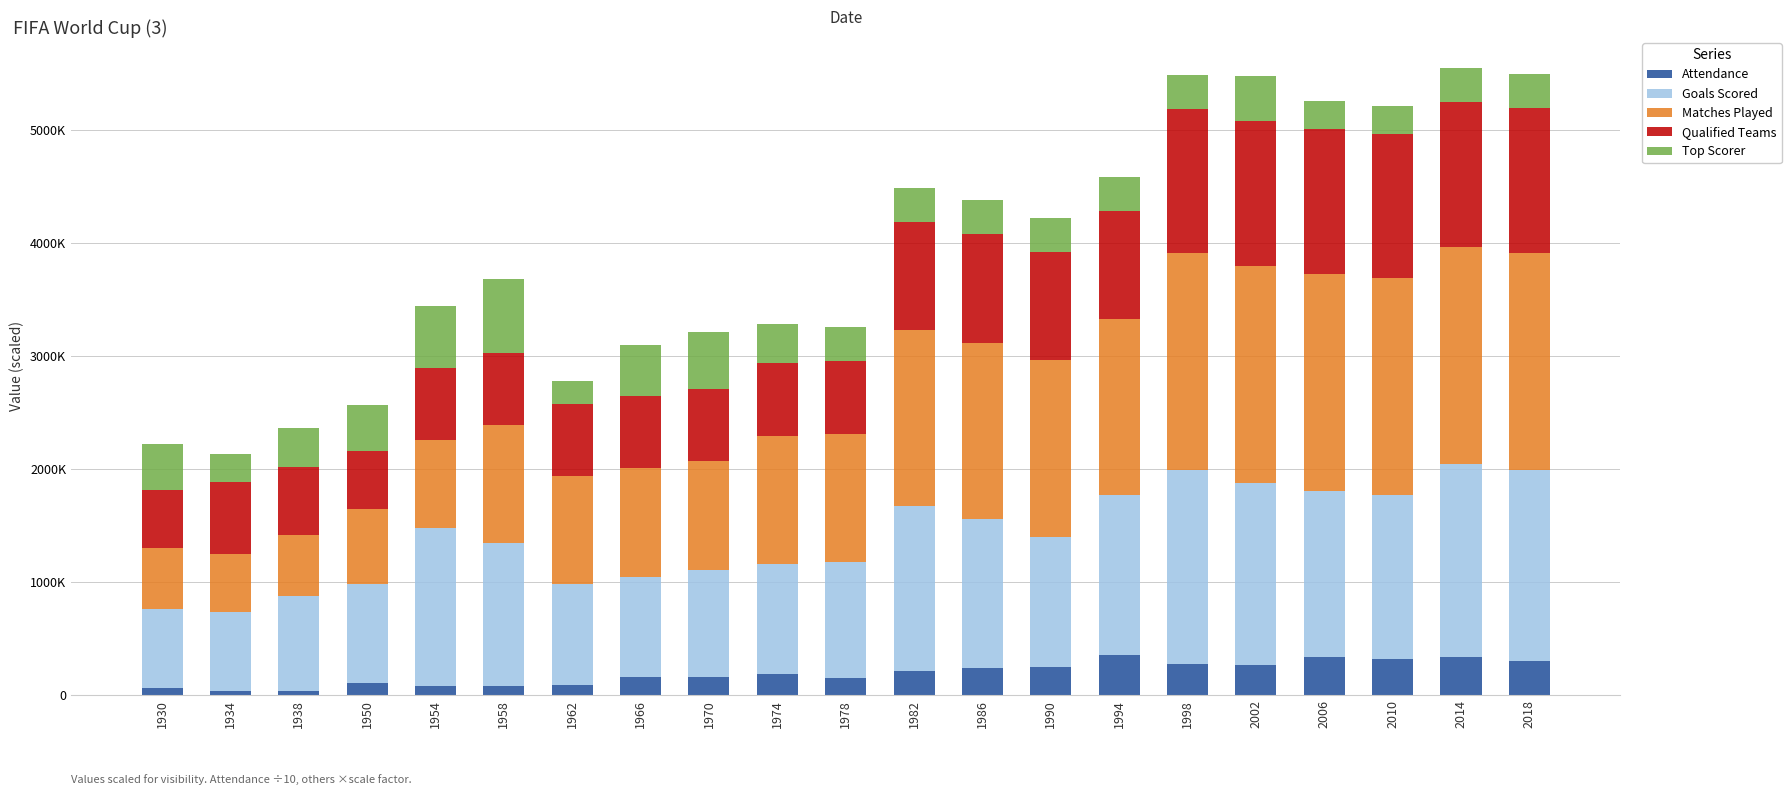

What is the average value of the Qualified Teams series?

870476.2